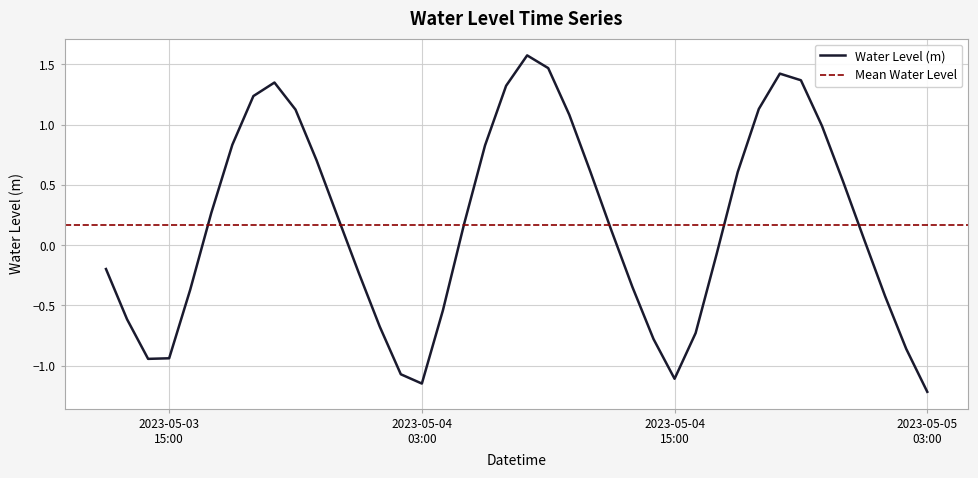

What is the highest value of the Water Level (m) series?

1.6